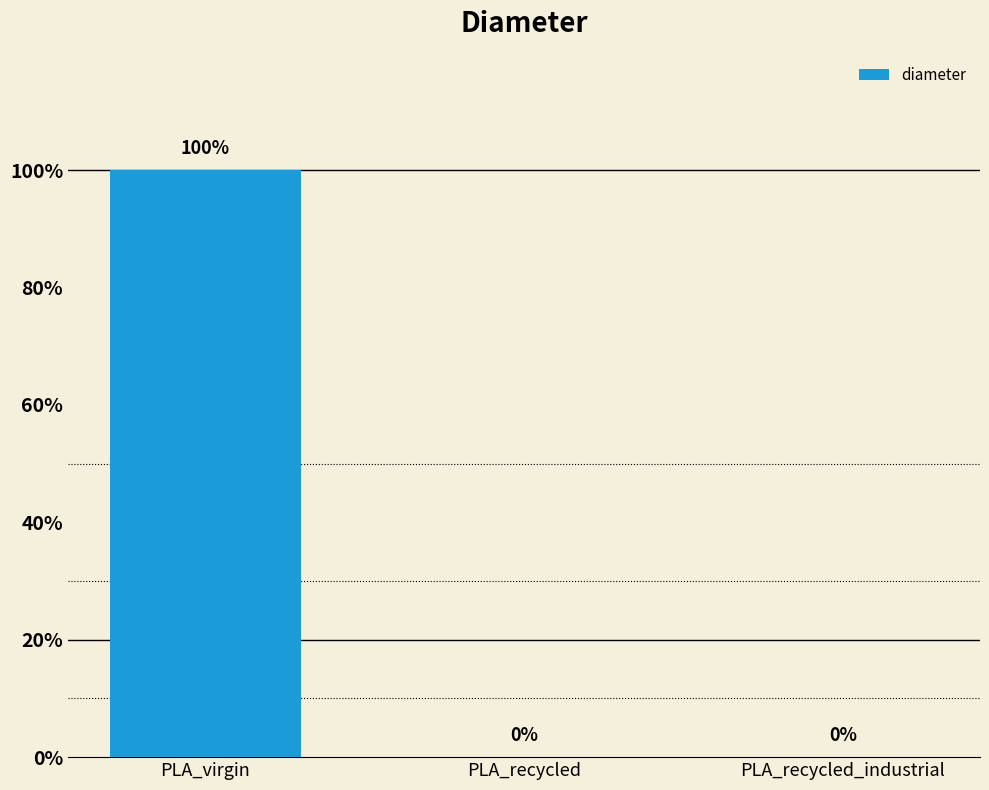

Are the bars grouped side by side (vs. stacked)?

No